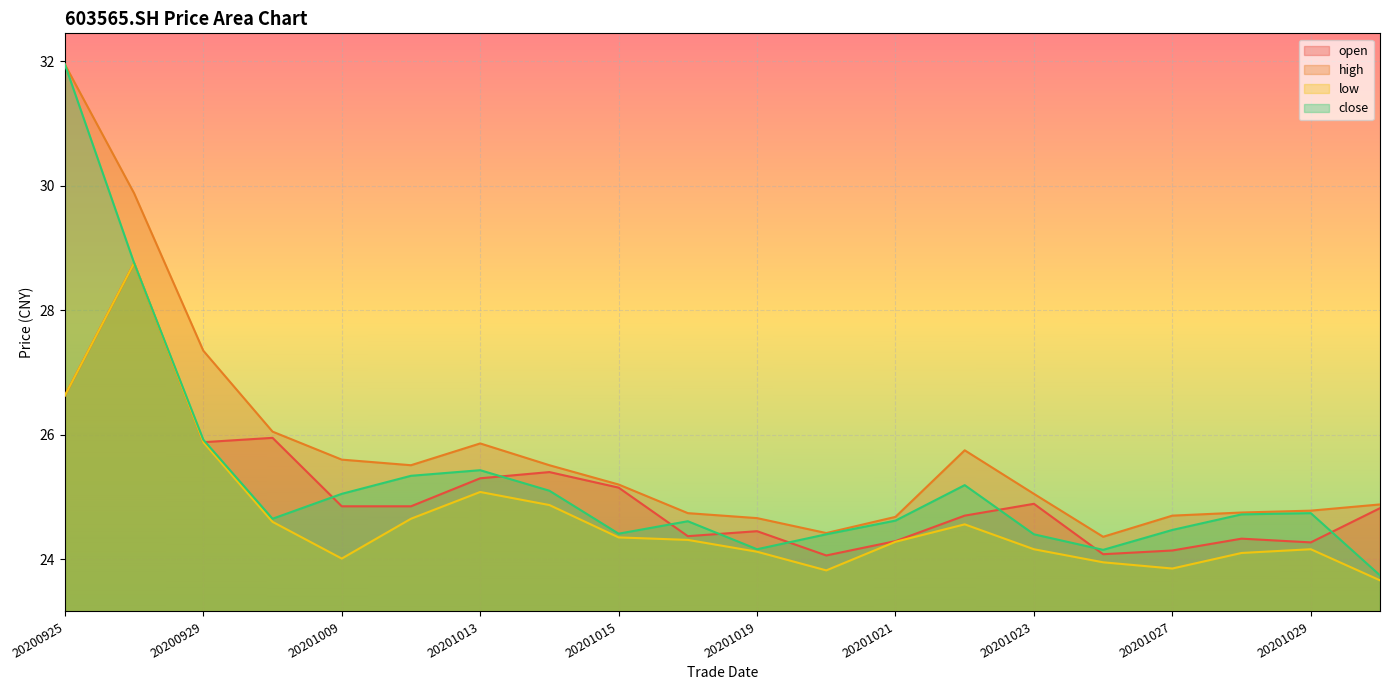

True or false: low and open cross at least once.

False